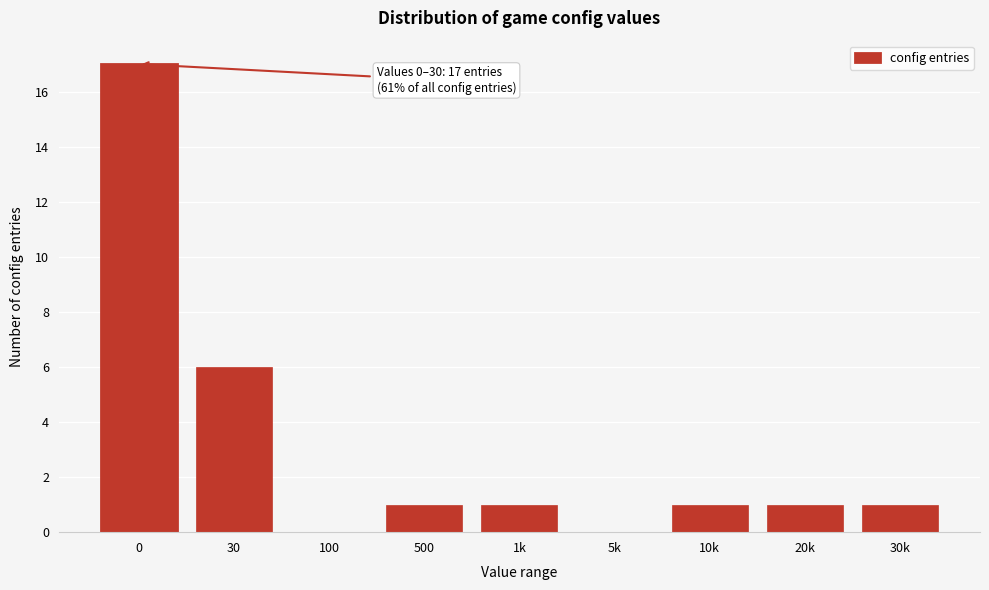

Reading left to right, extract all data points from this chart.

0=17	30=6	100=0	500=1	1k=1	5k=0	10k=1	20k=1	30k=1